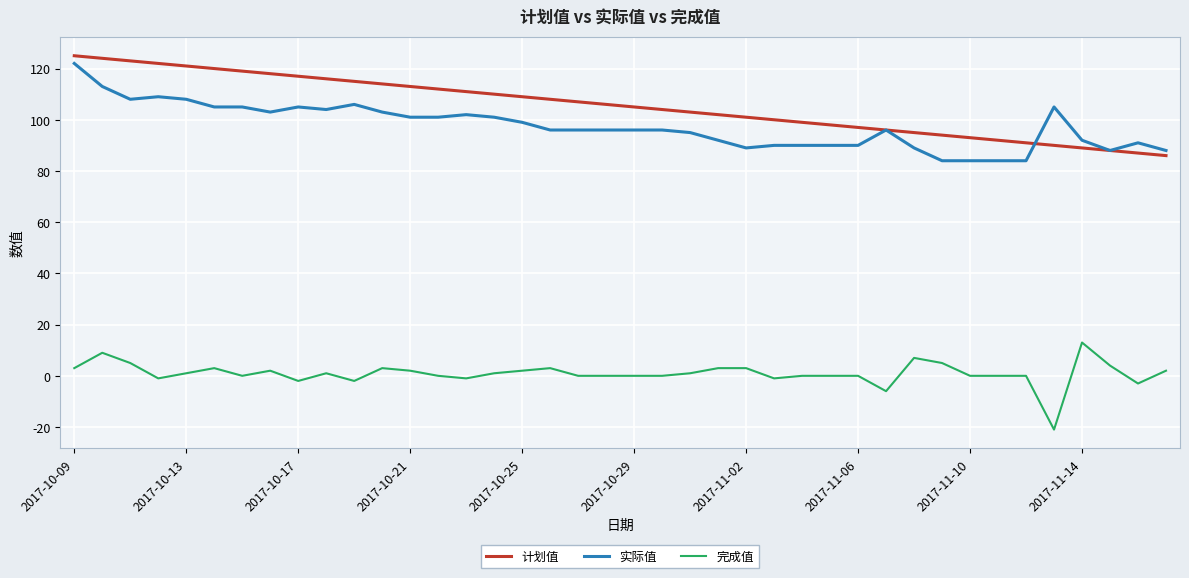

What is the minimum value for 计划值?

86